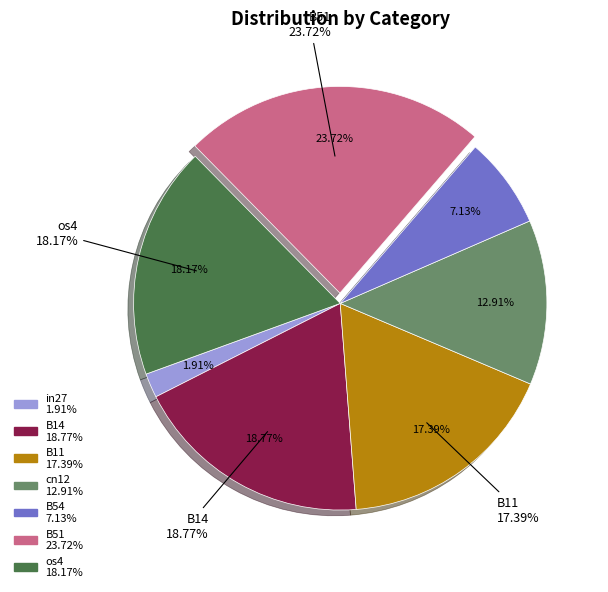

Is B11 the majority of the pie?

No